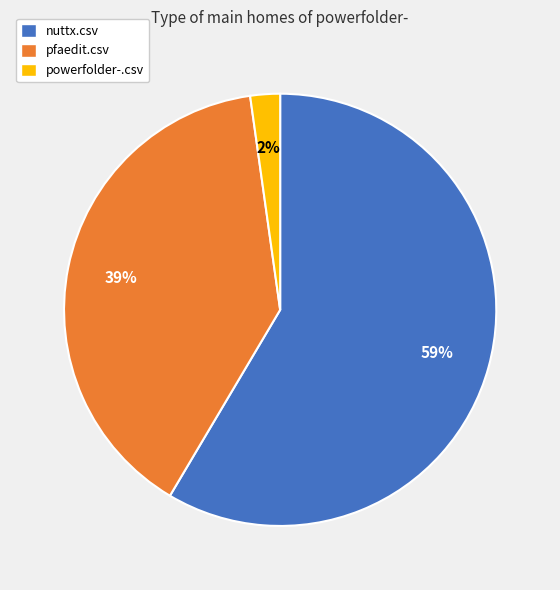

Which category accounts for the majority?

nuttx.csv